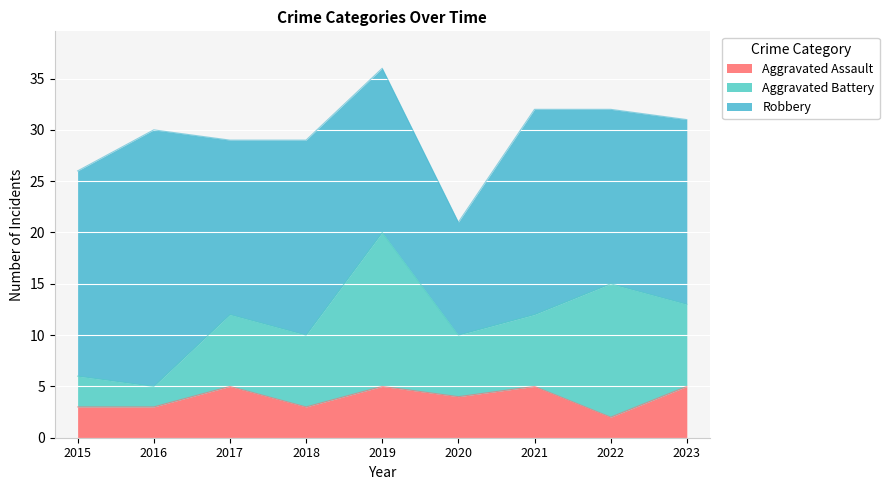

What is the lowest value of the Aggravated Assault series?

2